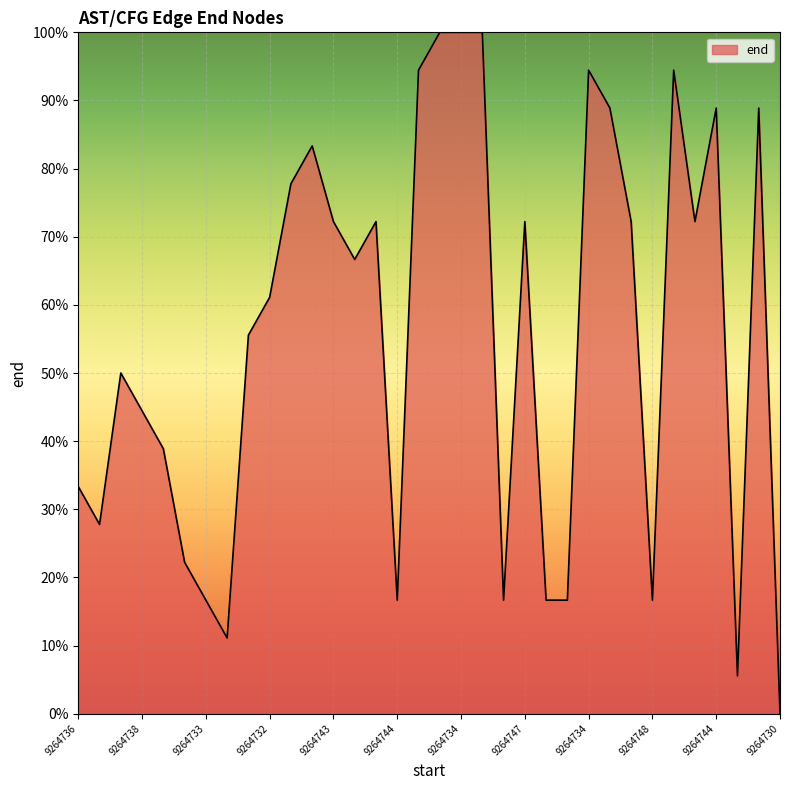

What is the label of the 10th point from the left?

9264732